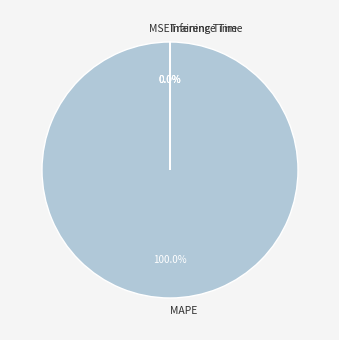

Does any single category account for the majority?

Yes